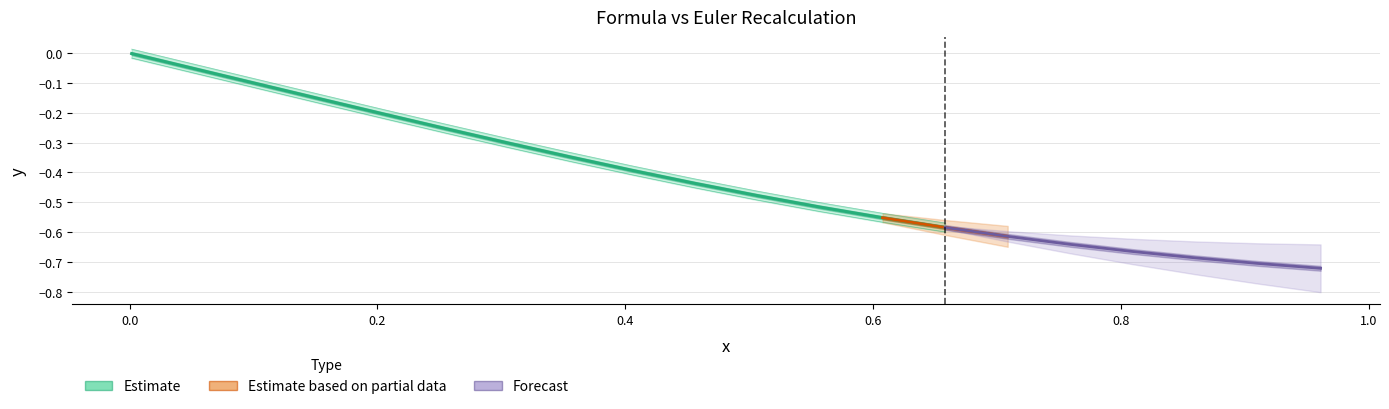

What is the total value across all series at 16?

-0.5